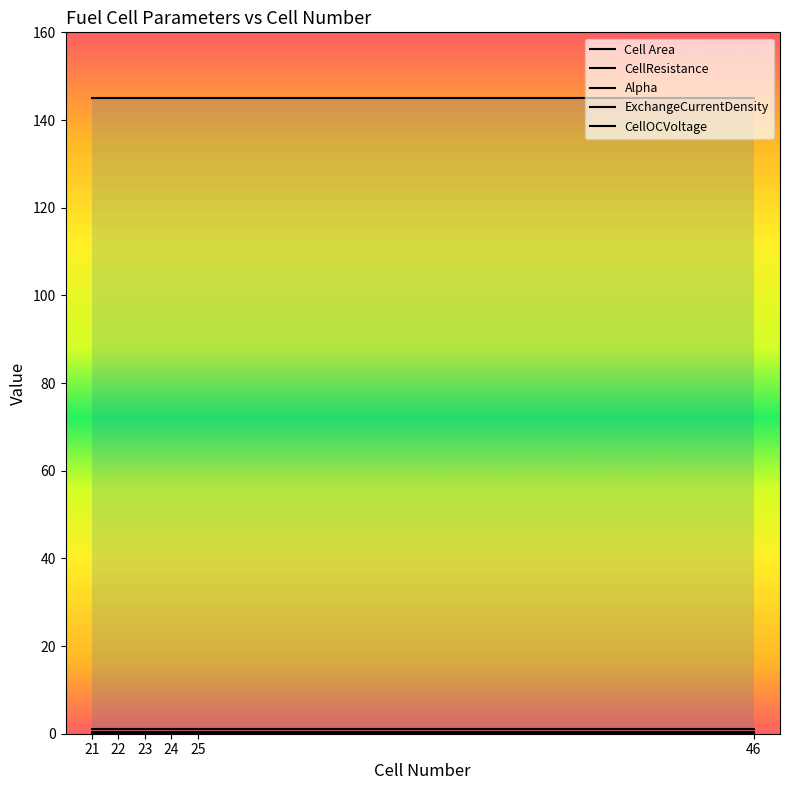

The CellOCVoltage series shows 0.2 at 22. True or false?

False